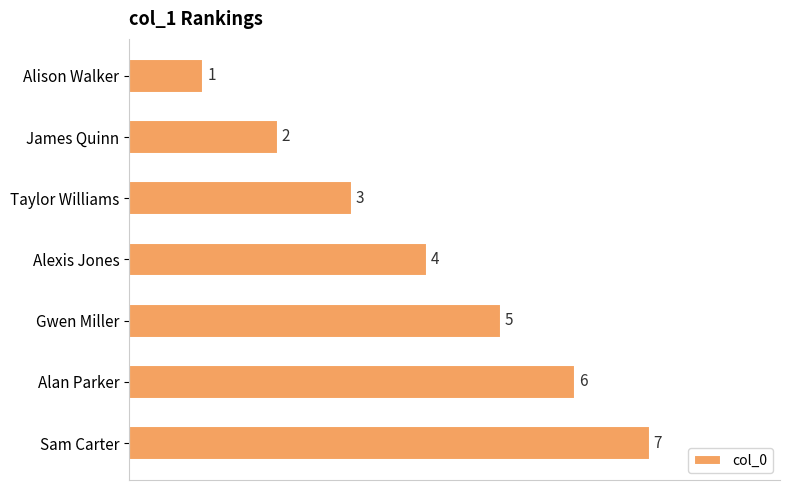

What is the maximum value shown in the chart?

7